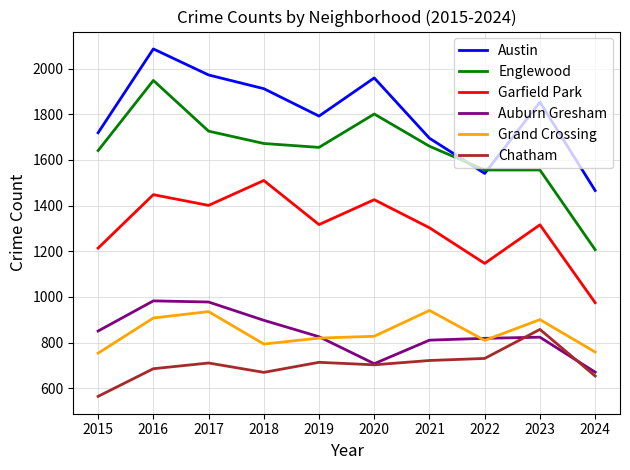

Which series has the largest total across all categories?

Austin